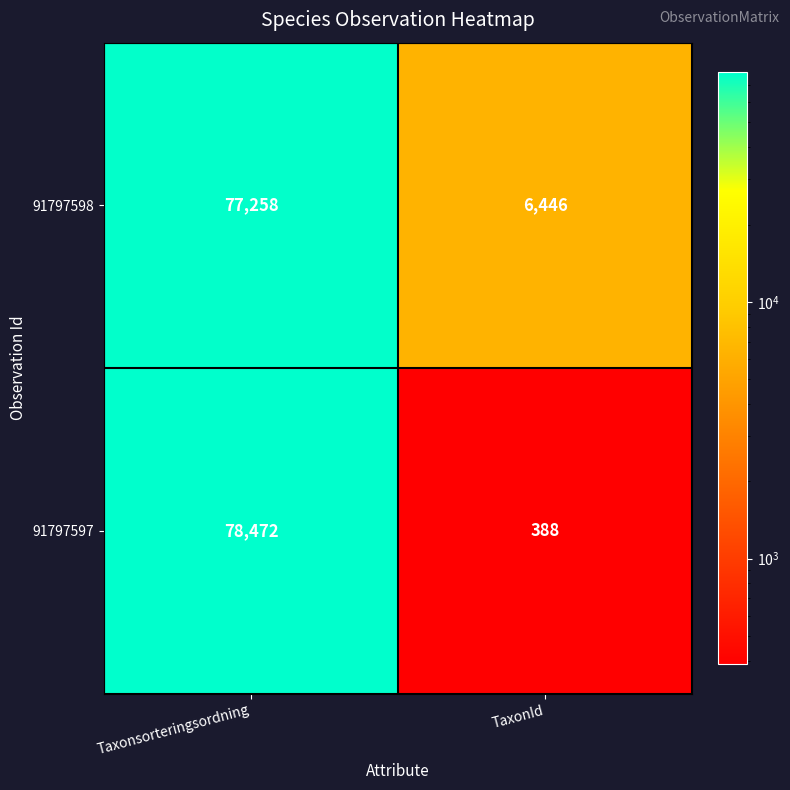

True or false: 91797597 has a value of 32386 at Taxonsorteringsordning.

False